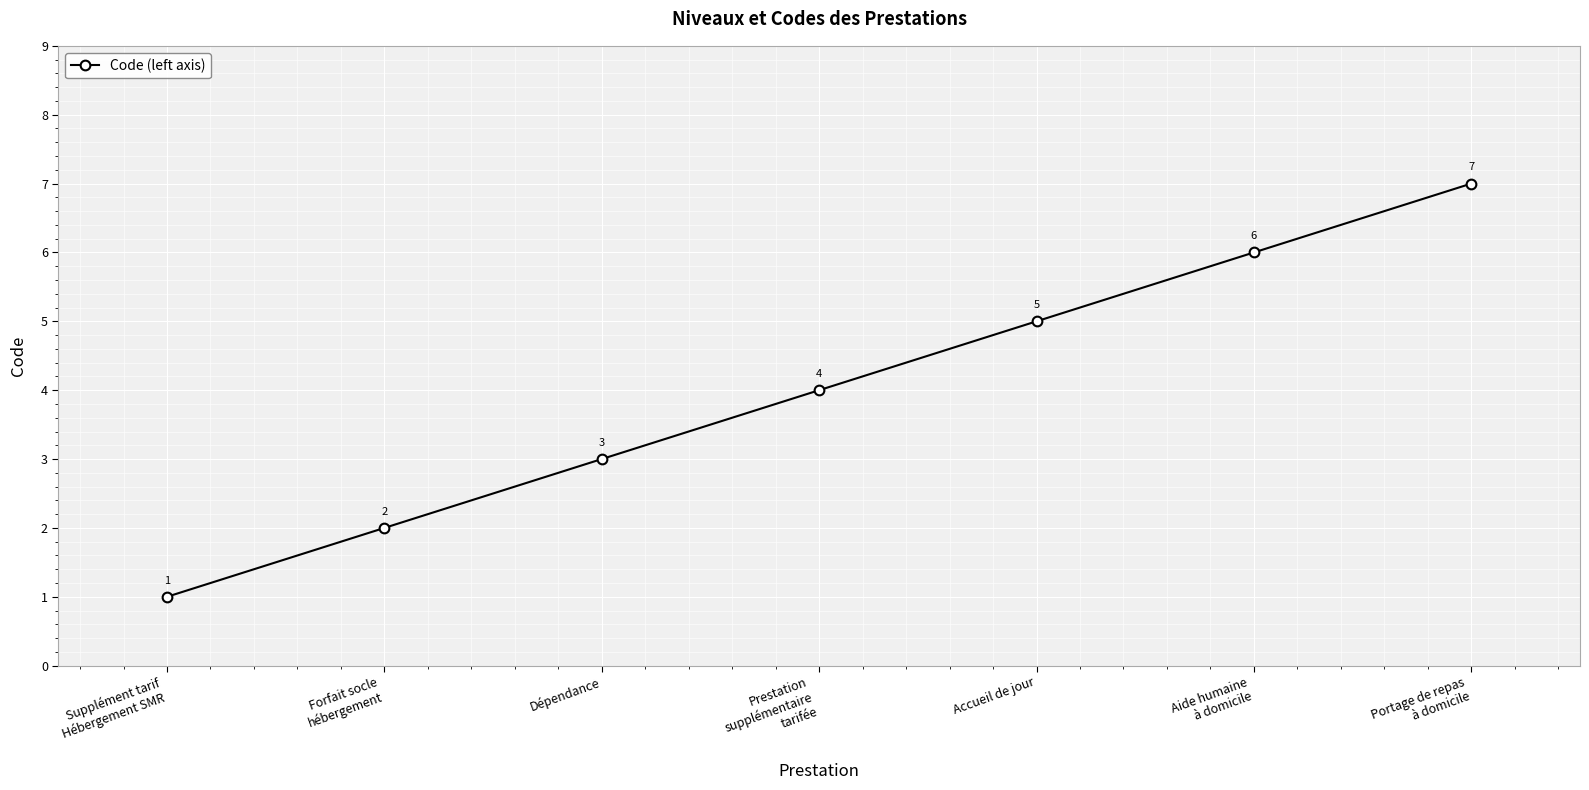

Count the number of categories in the chart.

7